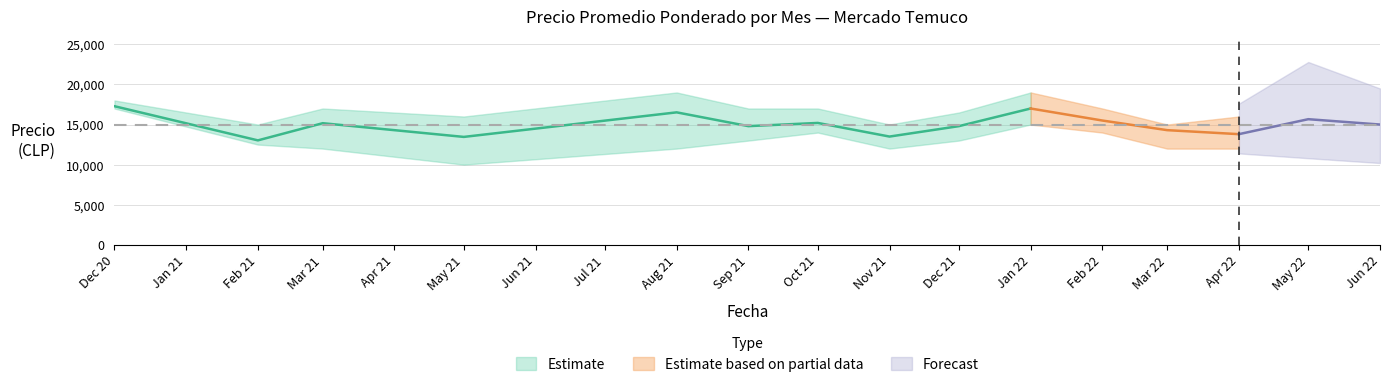

True or false: Precio minimo and Precio maximo intersect in this chart.

False